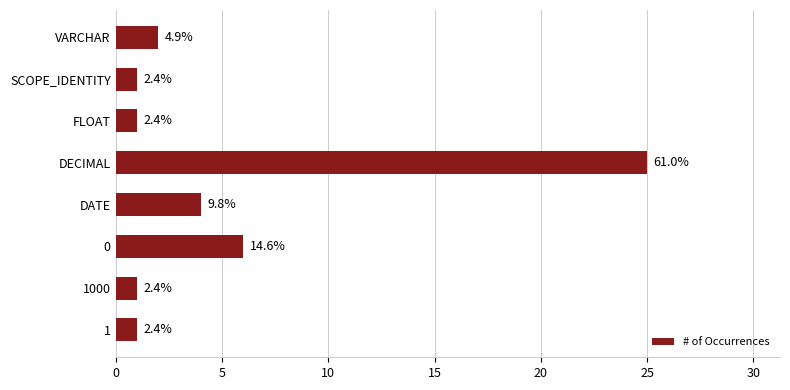

Are the bars horizontal?

Yes